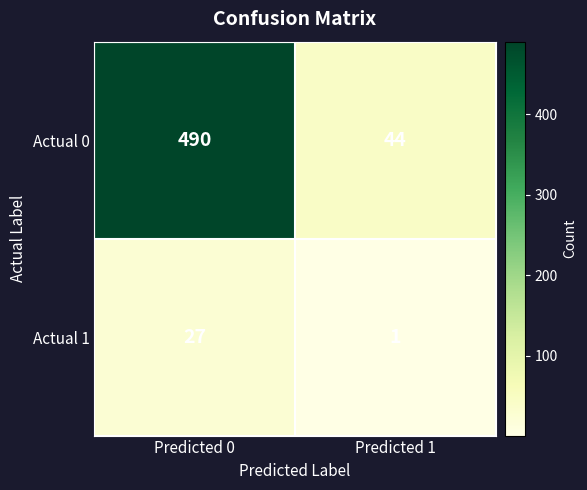

What is the total value across all series at Predicted 0?

517